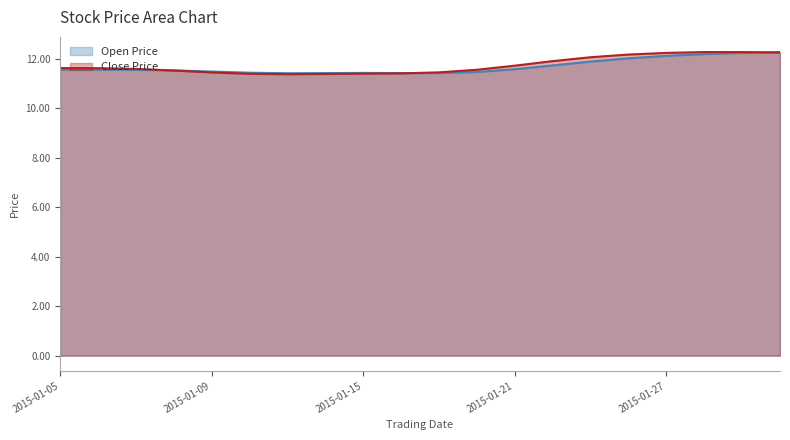

At which label does Close Price reach its peak?

2015-01-28